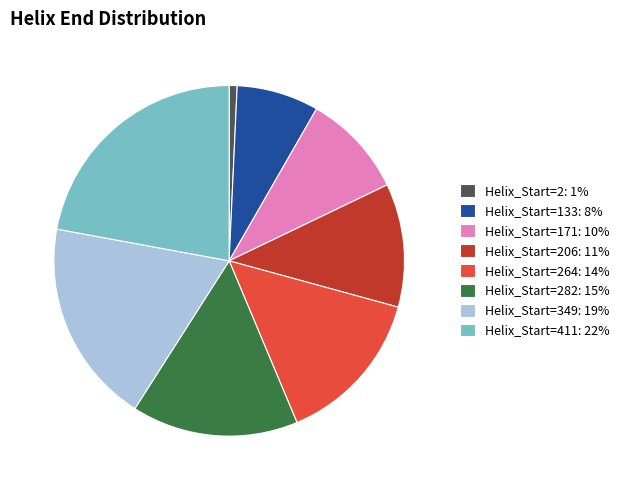

How many segments does this pie chart have?

8